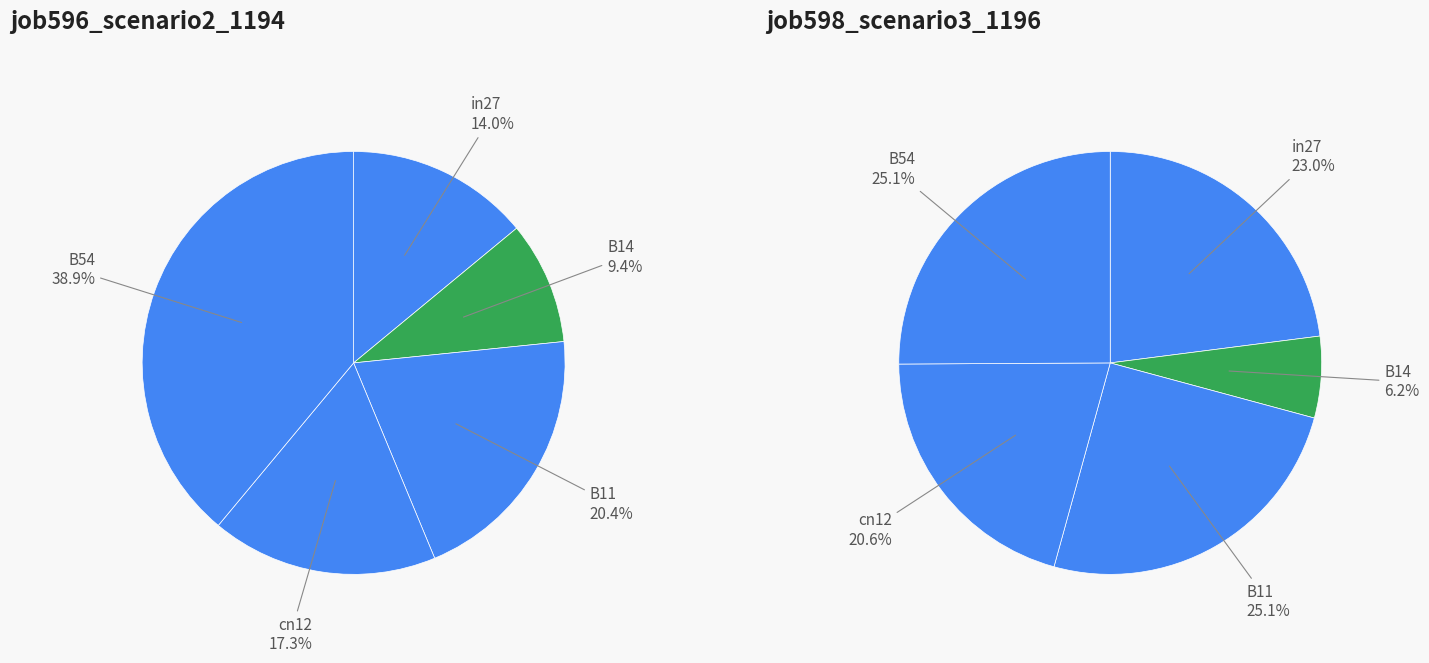

How many slices are in this pie chart?

5